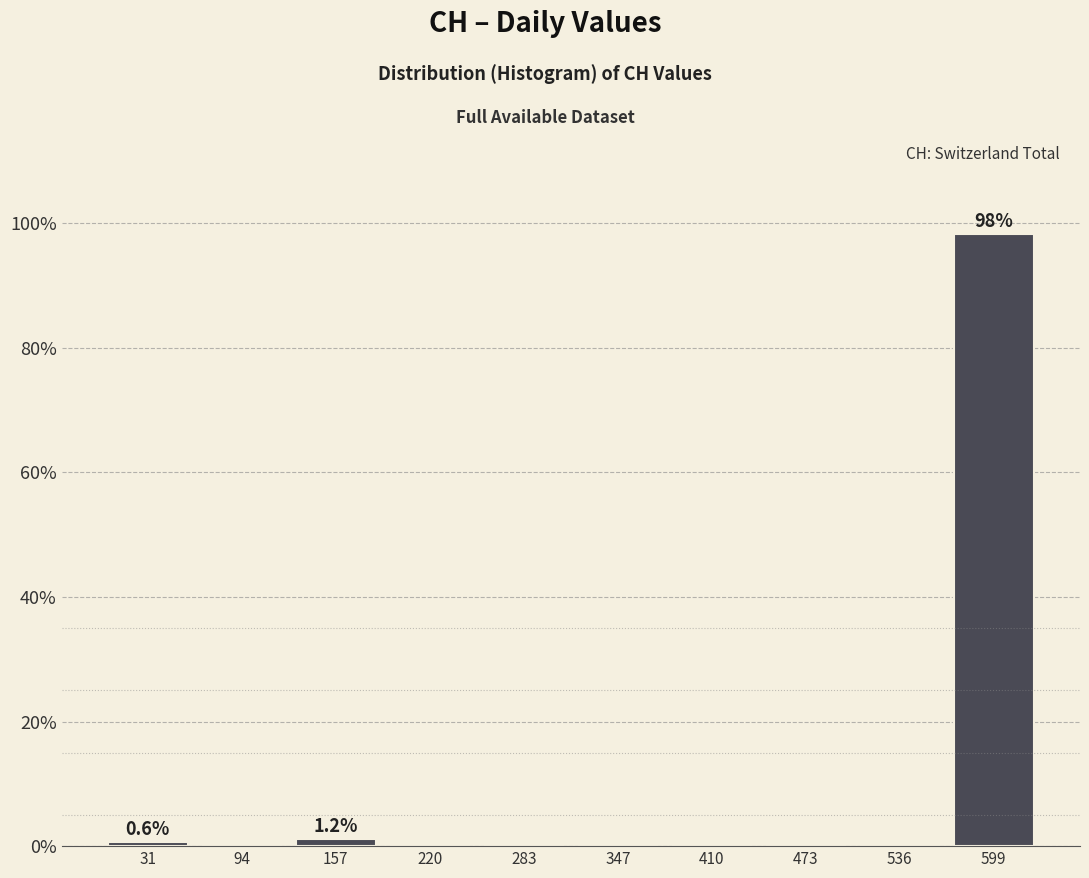

Which range on the x-axis has the tallest bar?

570 to 630